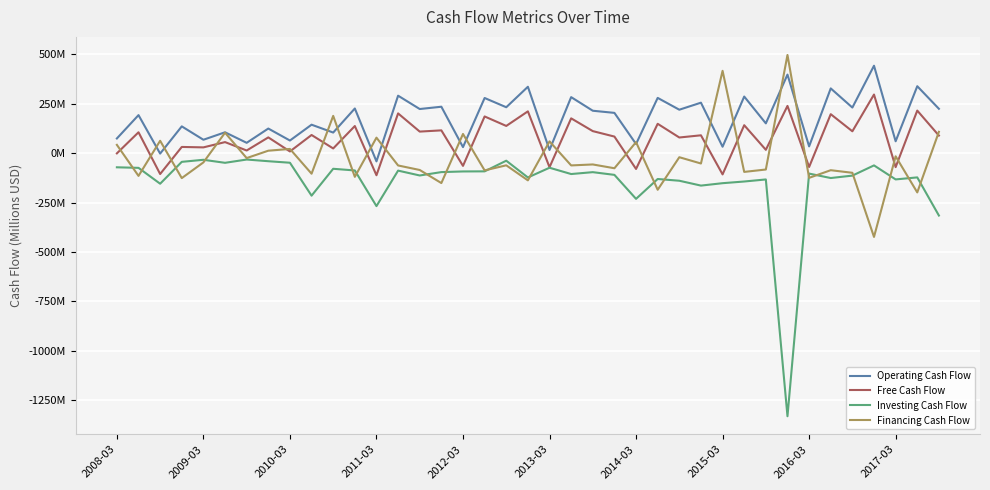

What is the value of the Free Cash Flow point at the 32nd from the left?

239.2